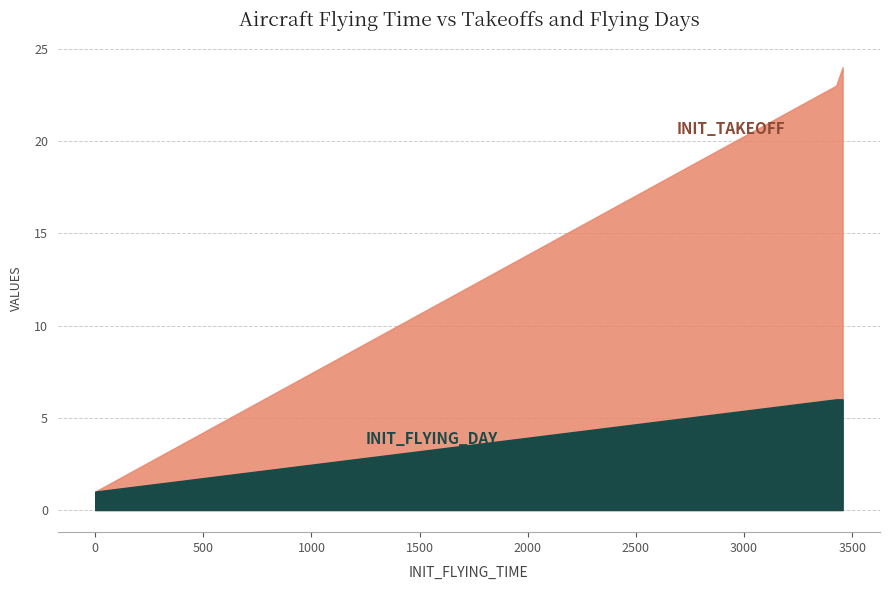

What is the sum of the INIT_FLYING_DAY values at 0 and 0?

2